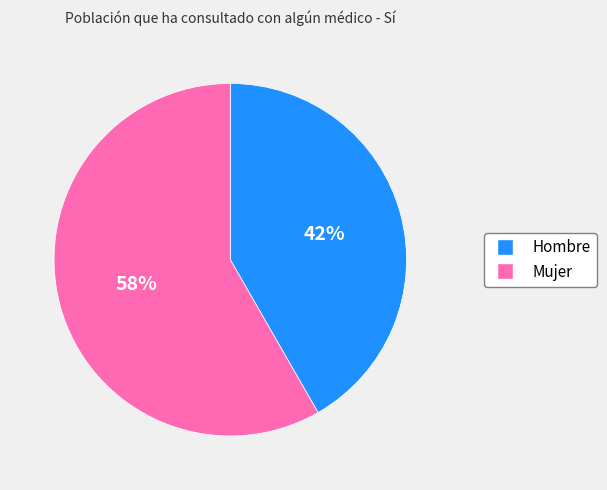

What is the largest slice in the pie chart?

Mujer